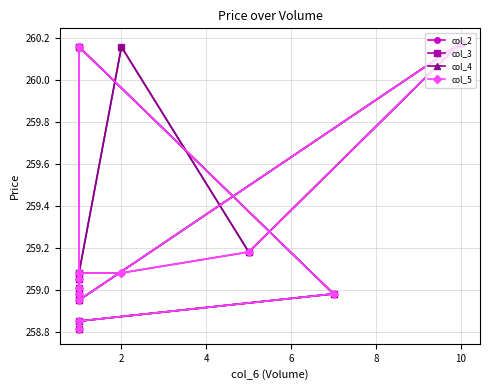

How many interior local valleys does the col_3 series have?

4